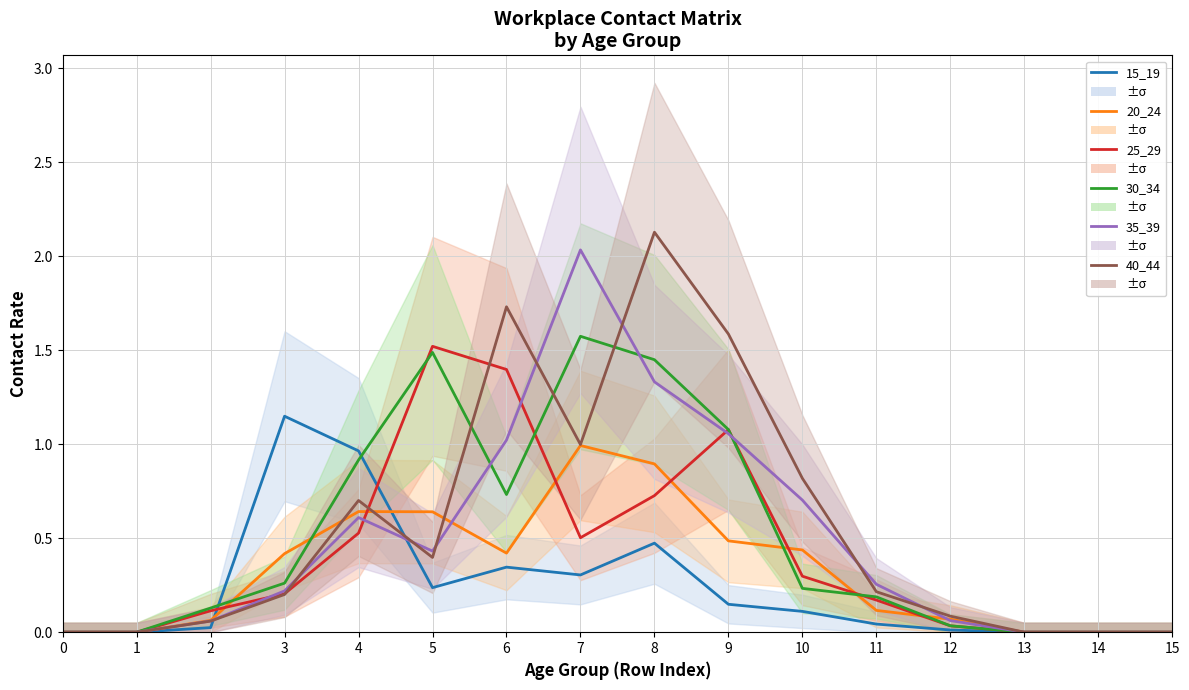

What is the difference between the maximum and minimum values in the 30_34 series?

1.6